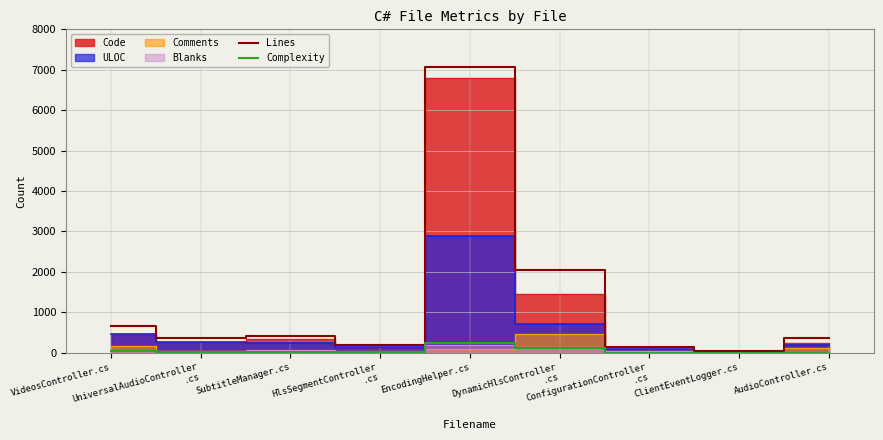

How many lines are shown in the chart?

2